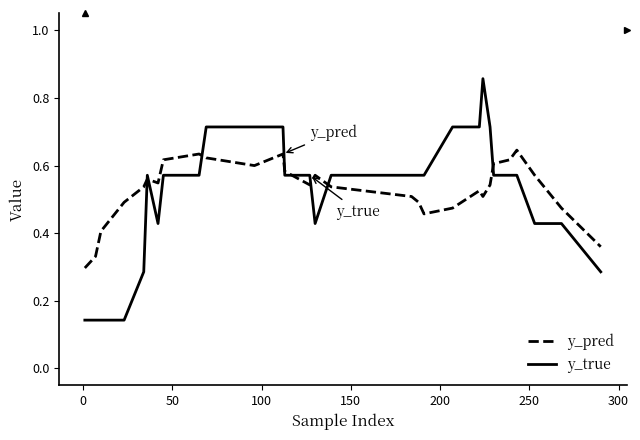

After their last crossing, which series has the higher values: y_true or y_pred?

y_pred